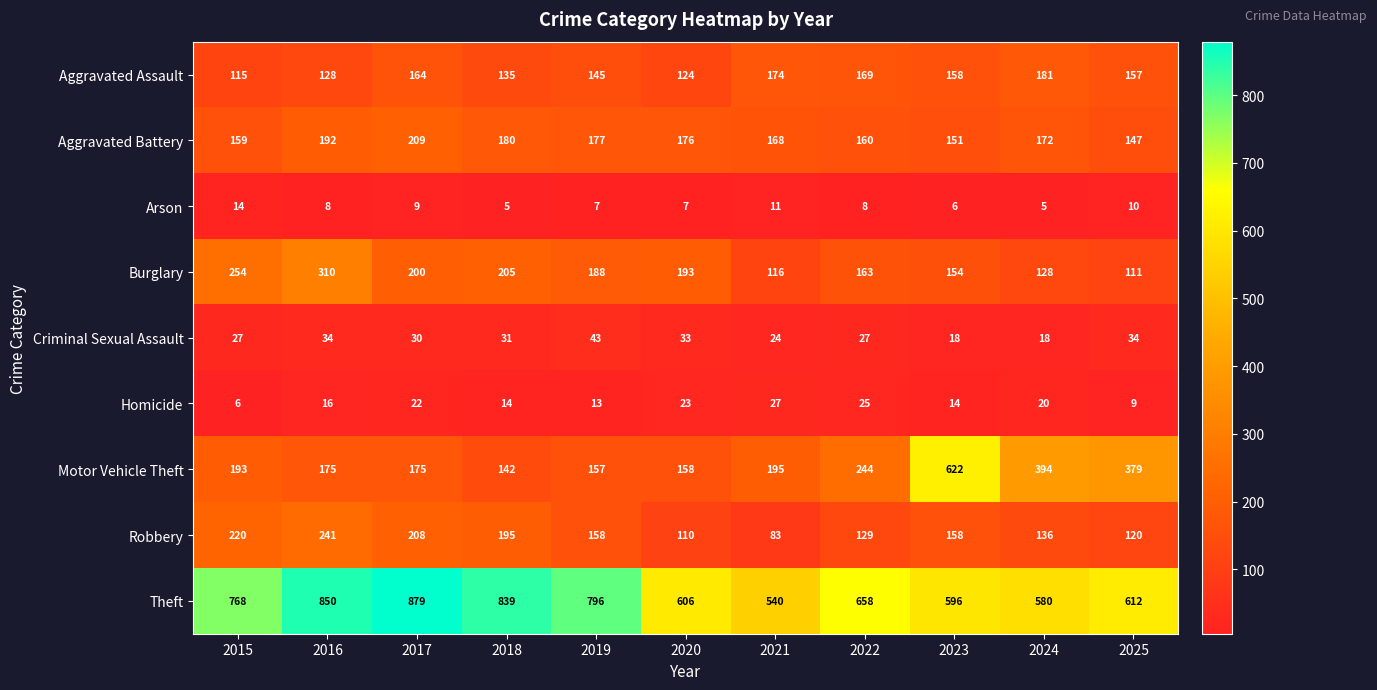

What is the difference between the Aggravated Assault values at 2020 and 2017?

40